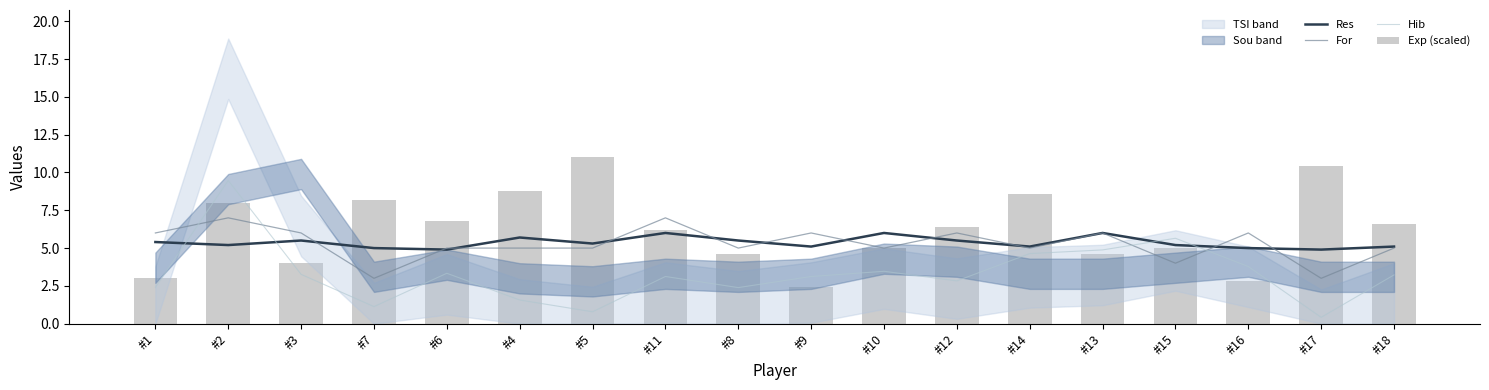

Which category has the lowest value in the Res series?

#6